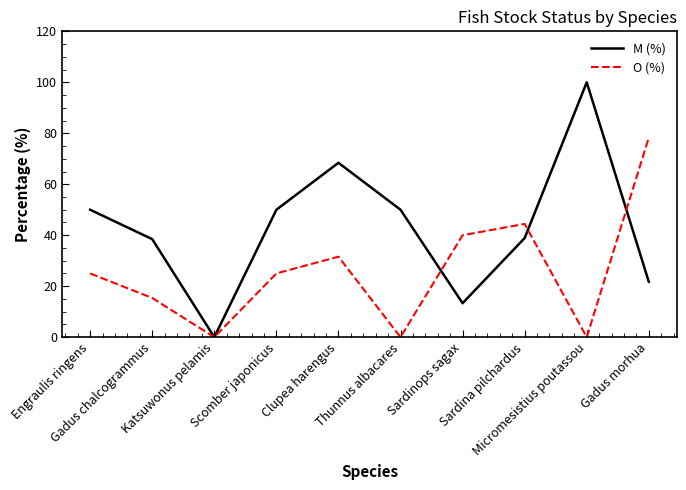

List the series in order of their overall mean, highest first.

M (%), O (%)